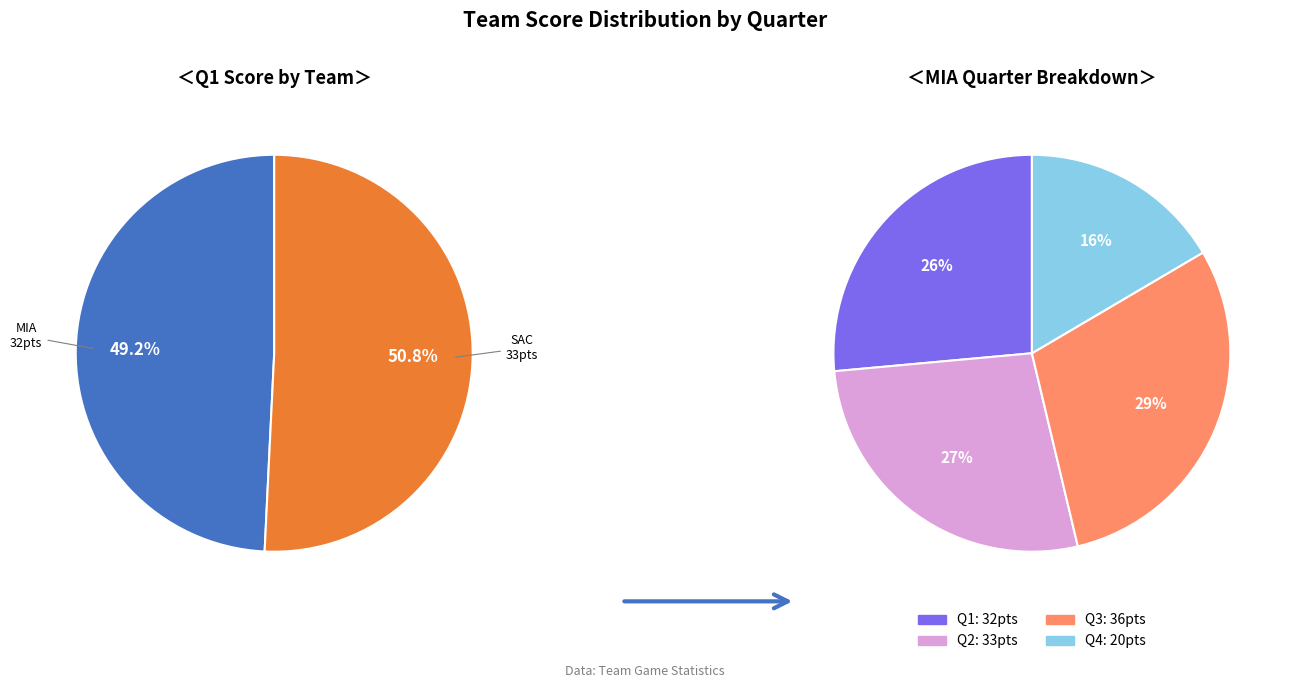

To the nearest percent, what is the average slice percentage?

50%